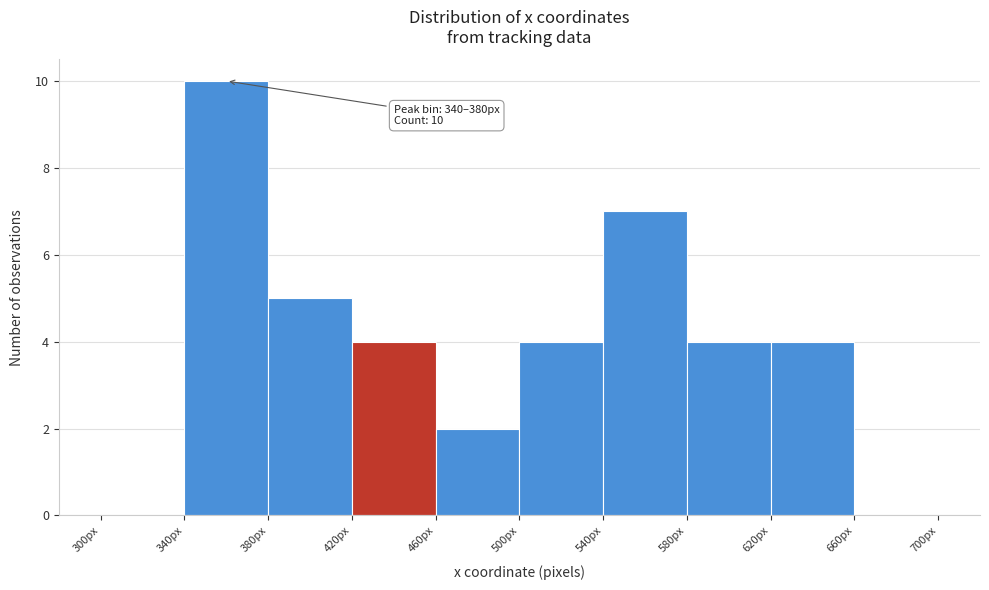

Over which range of the x-axis is the bar tallest?

340 to 380